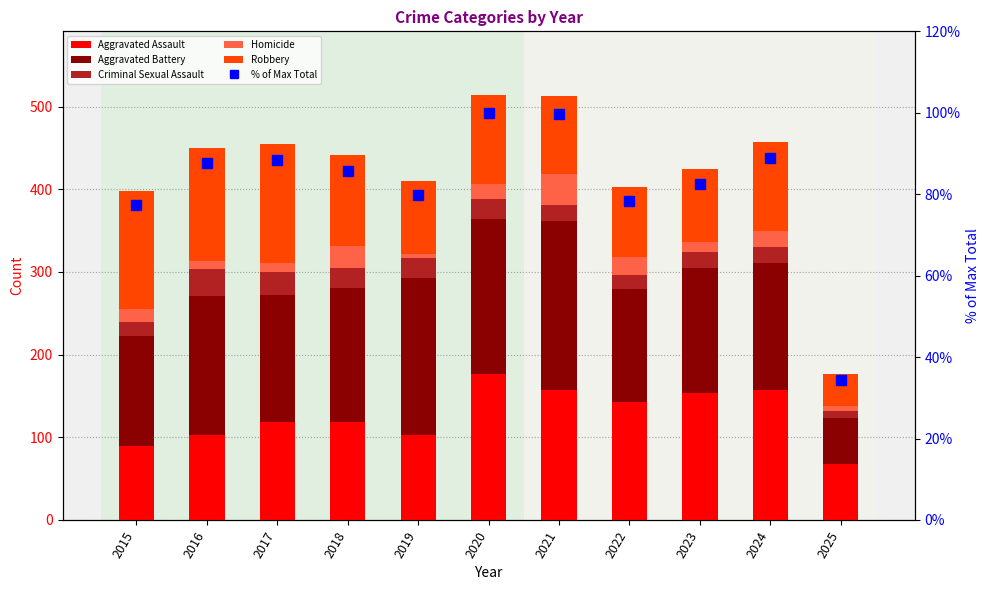

At which category does the chart reach its minimum across all series?

2019